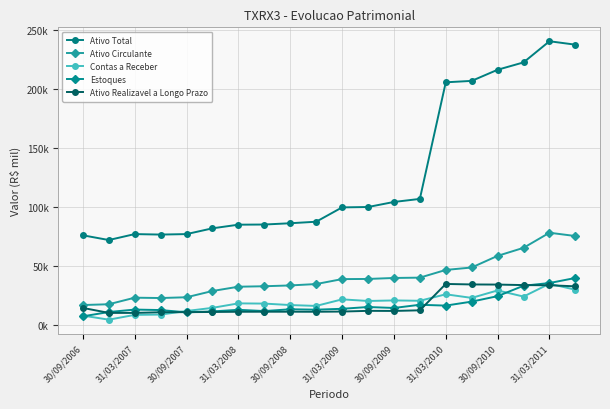

At which label does Ativo Realizavel a Longo Prazo first exceed 11671?

30/09/2006